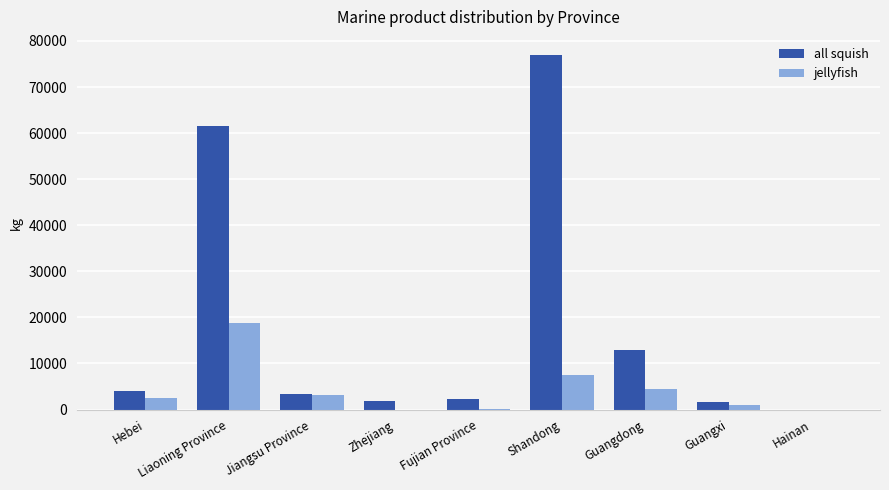

At which category is the sum across all series the highest?

Shandong